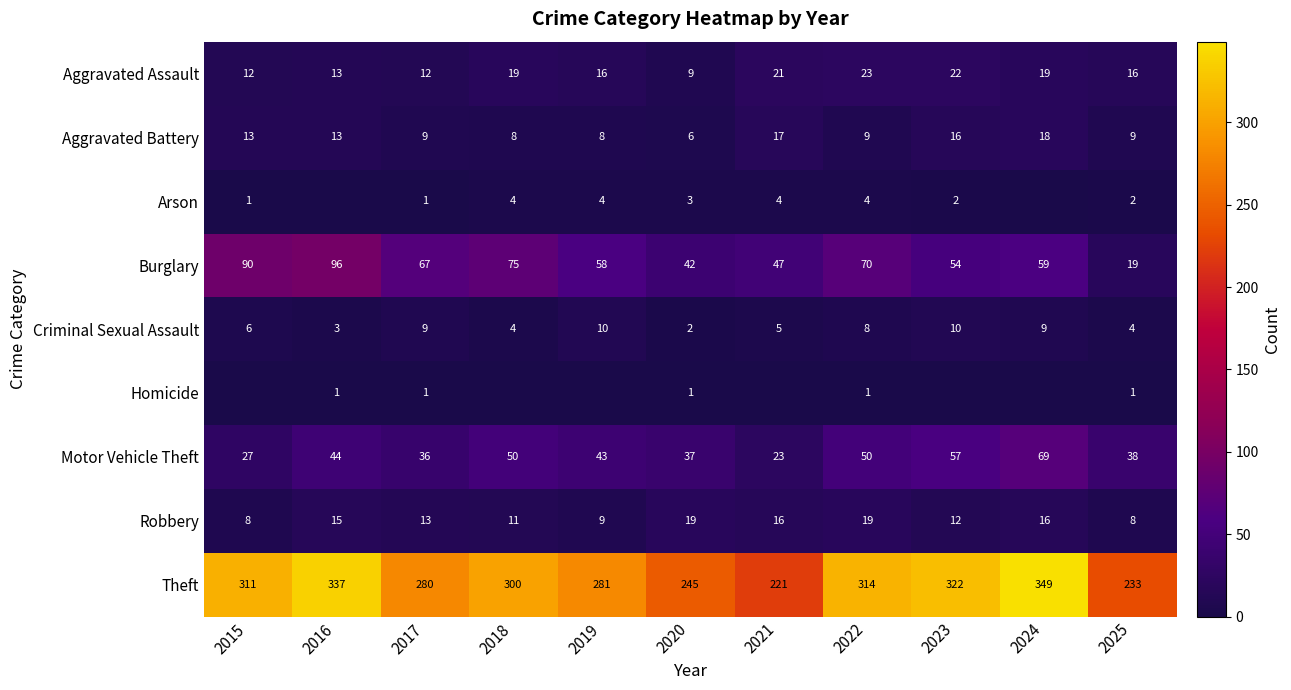

Read the Robbery value at 2015, to the nearest 5.

10